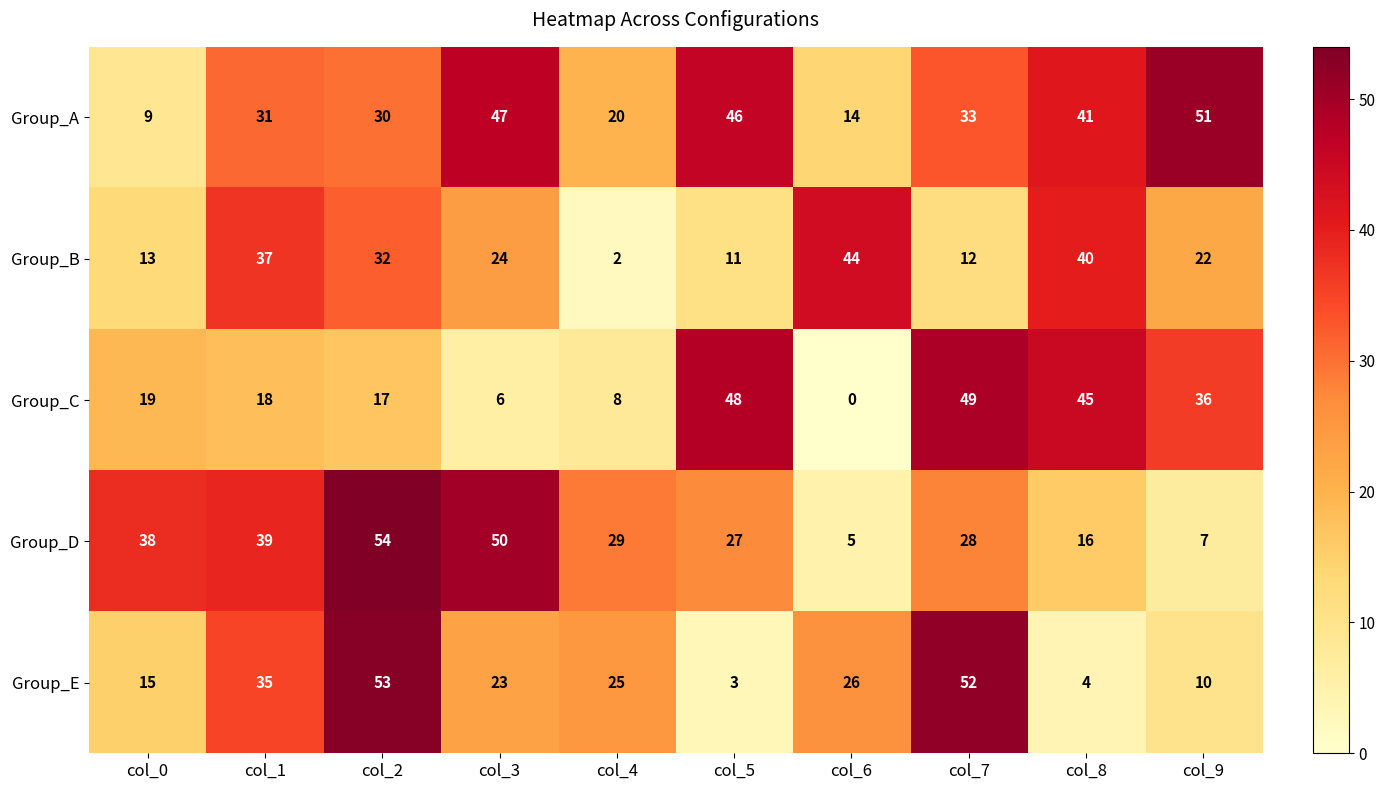

How many values in Group_C are above zero?

9